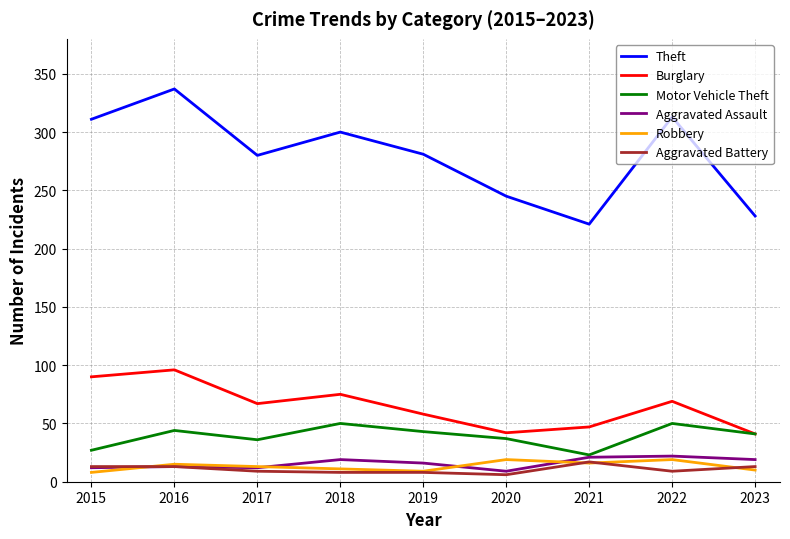

Is this an area chart (filled region under the line)?

No